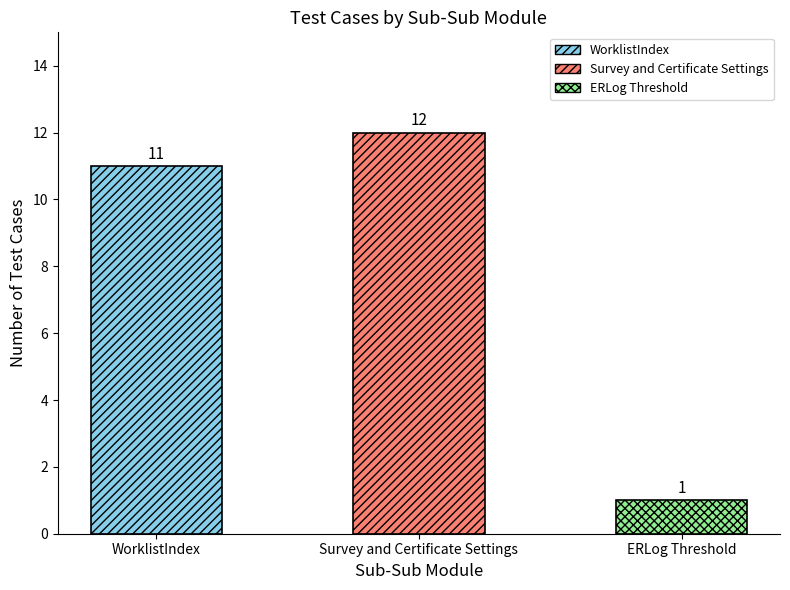

Rank the categories by value from lowest to highest.

ERLog Threshold, WorklistIndex, Survey and Certificate Settings